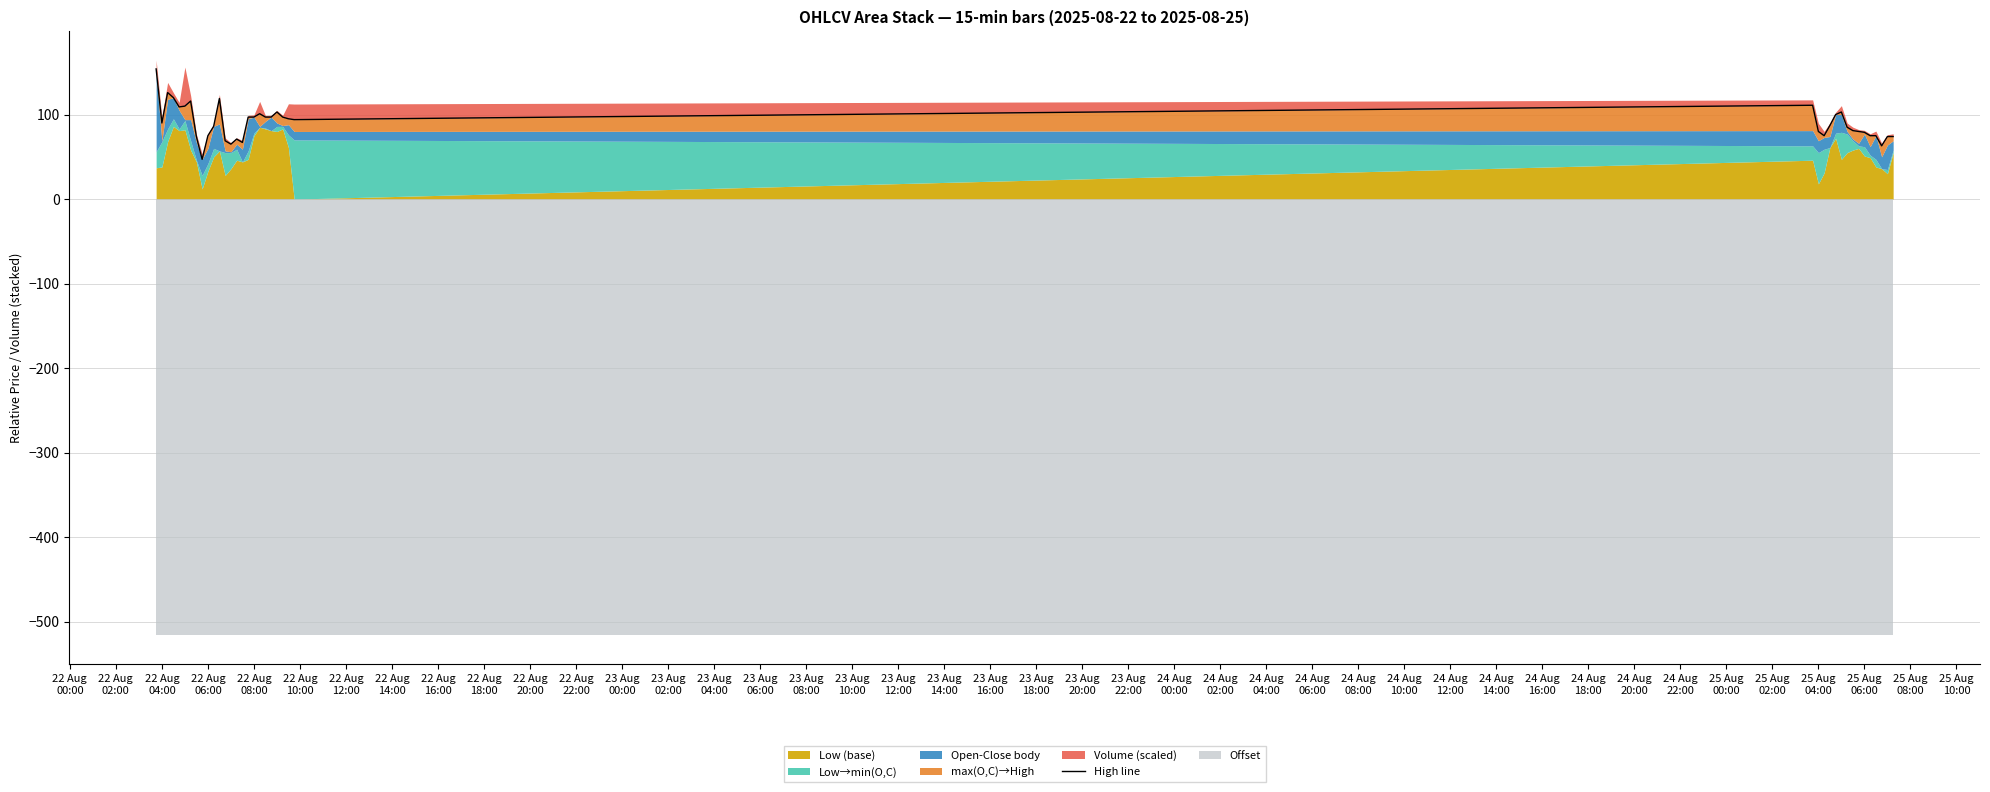

What is the sum of the values at 24 Aug
06:00 and 22 Aug
06:00?

195